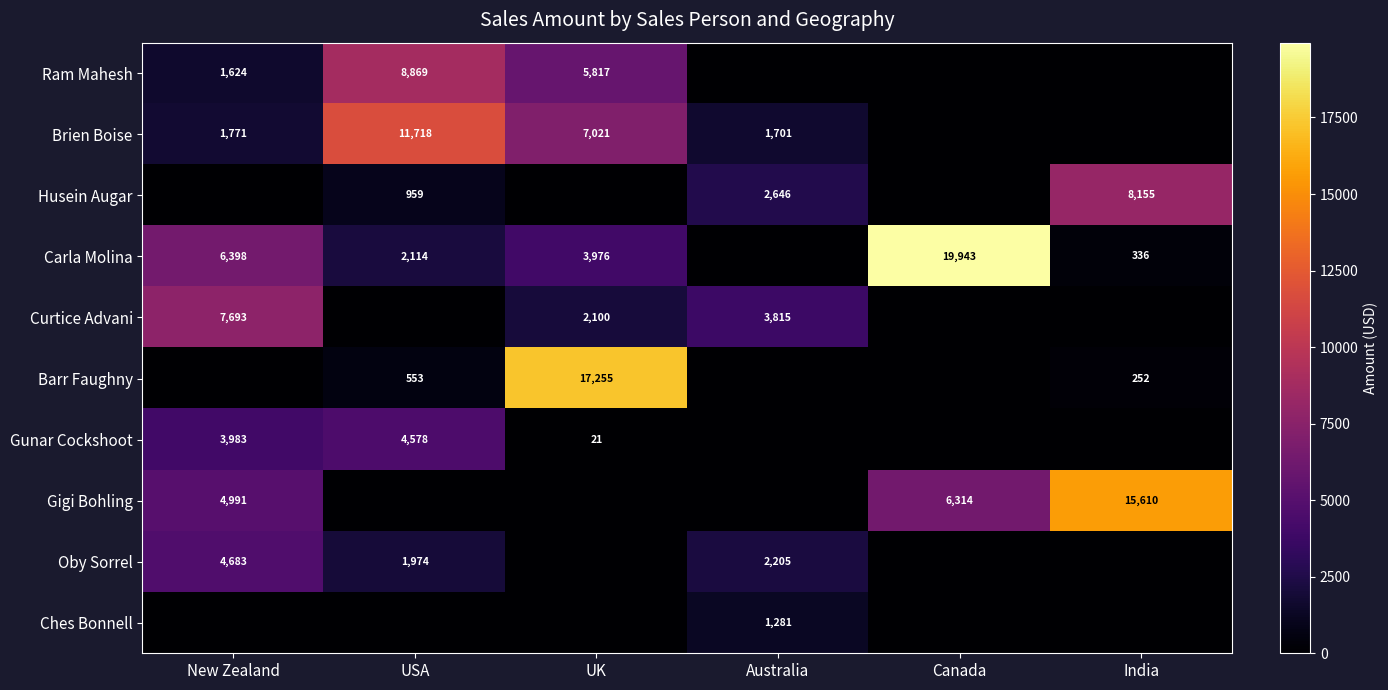

What is the difference between the maximum and minimum values in the Gunar Cockshoot series?

4578